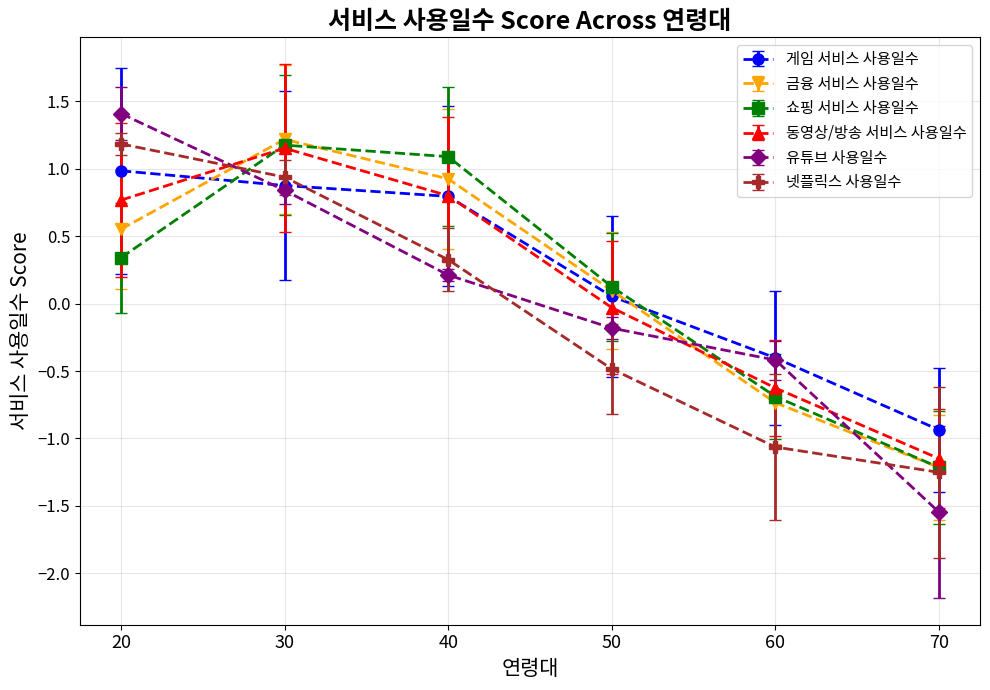

Does the chart display data point markers on the line(s)?

Yes